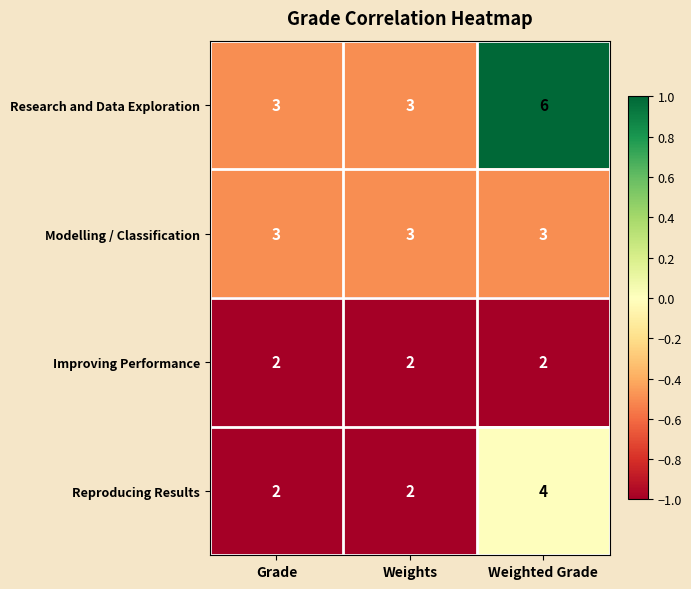

How many Reproducing Results values are between 2 and 4?

3